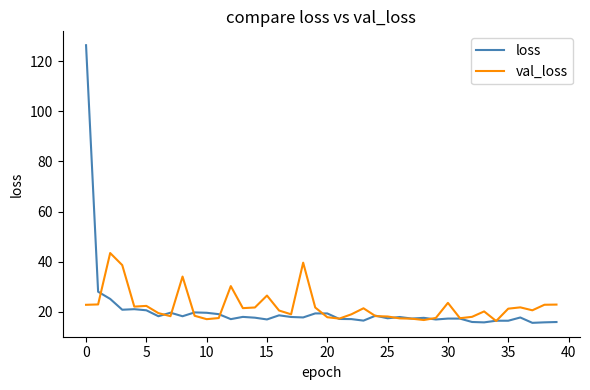

List the series in order of their peak value, highest first.

loss, val_loss